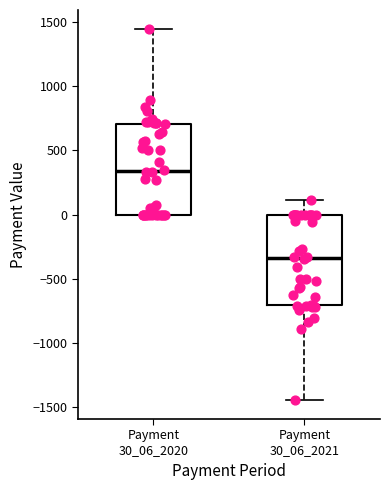

Reading left to right, transcribe this box plot: for each box, give where its median line is, the range the box spans, and where its two whiskers end, as read against the y-axis. The values are not printed on the chart, so give them approximately, as read against the axis.

Payment 30_06_2020: median 350, box 0 to 700, whiskers 0 to 1450
Payment 30_06_2021: median -350, box -700 to 0, whiskers -1450 to 100